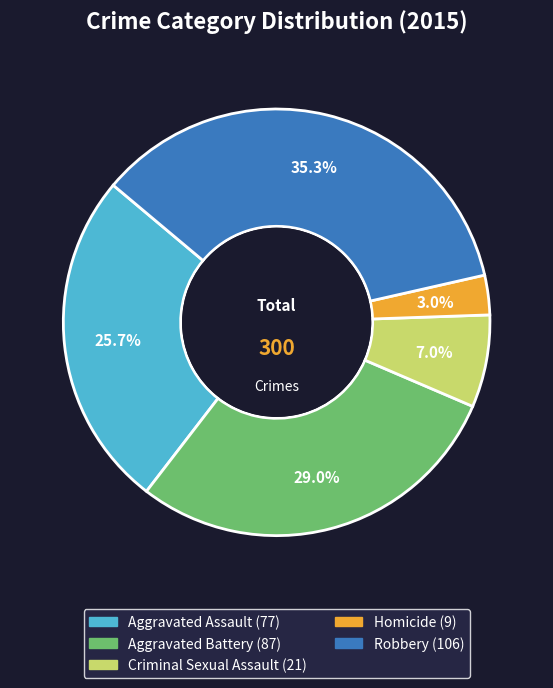

The Aggravated Battery slice represents 19% of the pie. True or false?

False